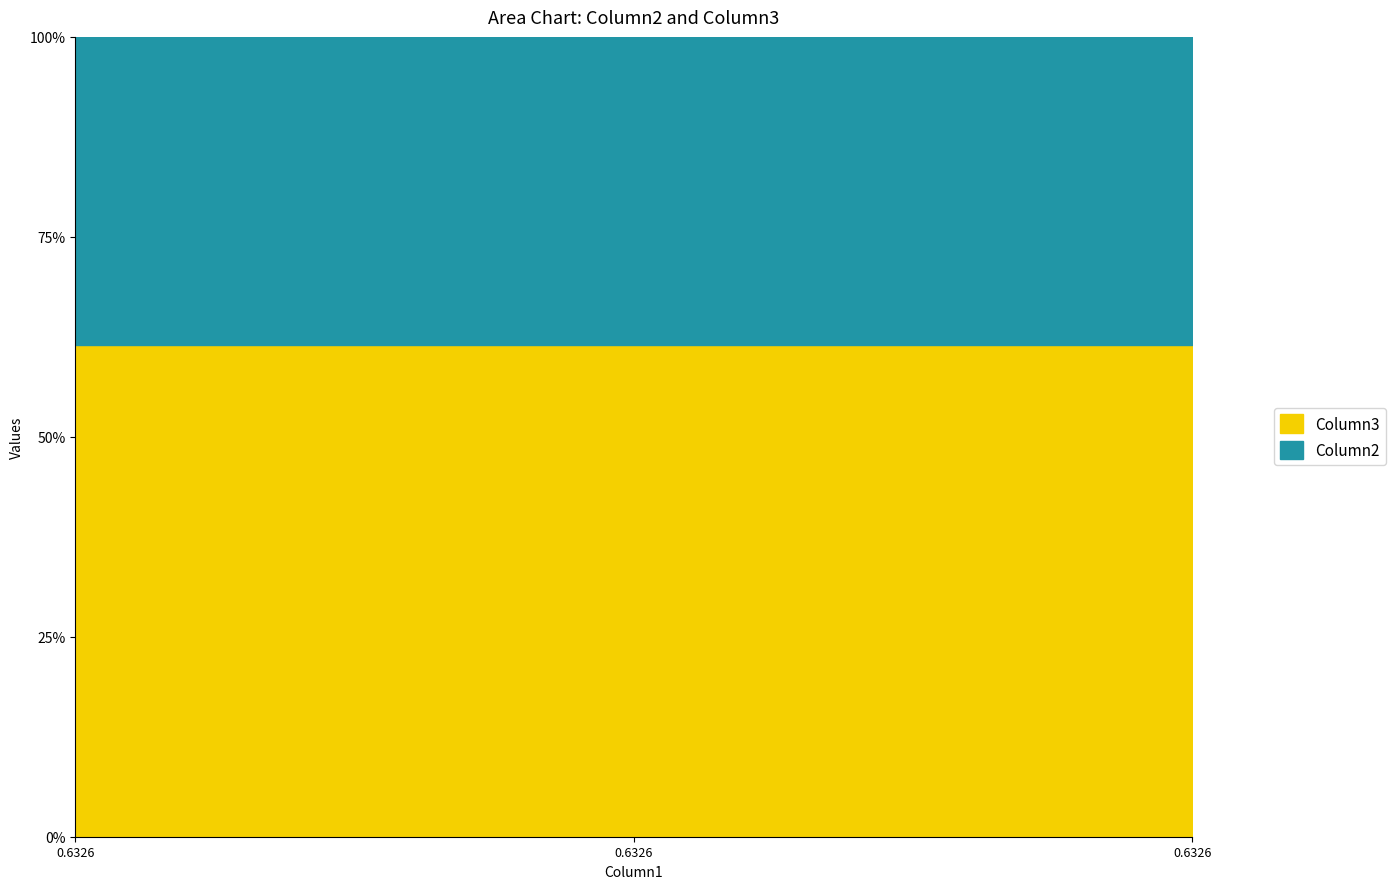

List the labels in order of Column2 value, smallest first.

0.6325935477484335, 0.6325935477484335, 0.6325935477484335